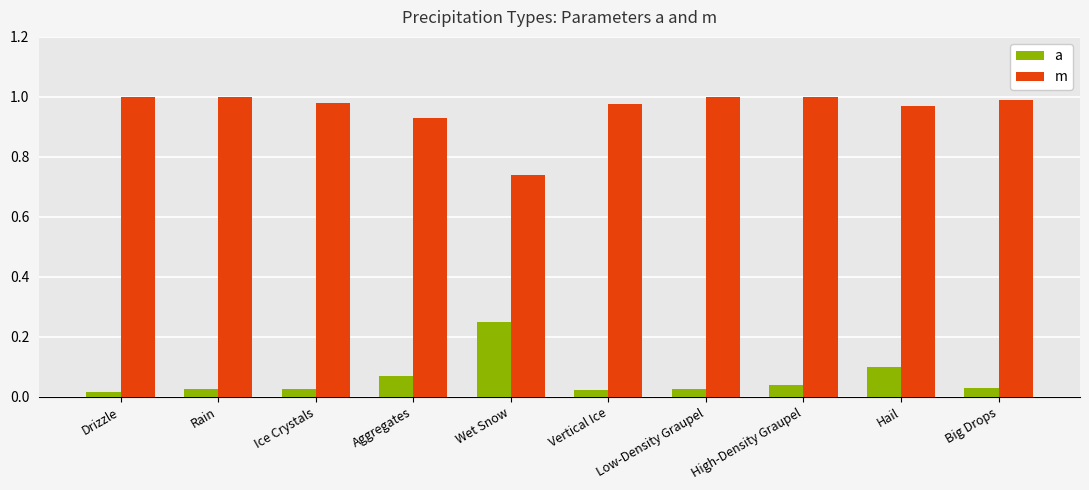

At which label does m reach its minimum?

Wet Snow